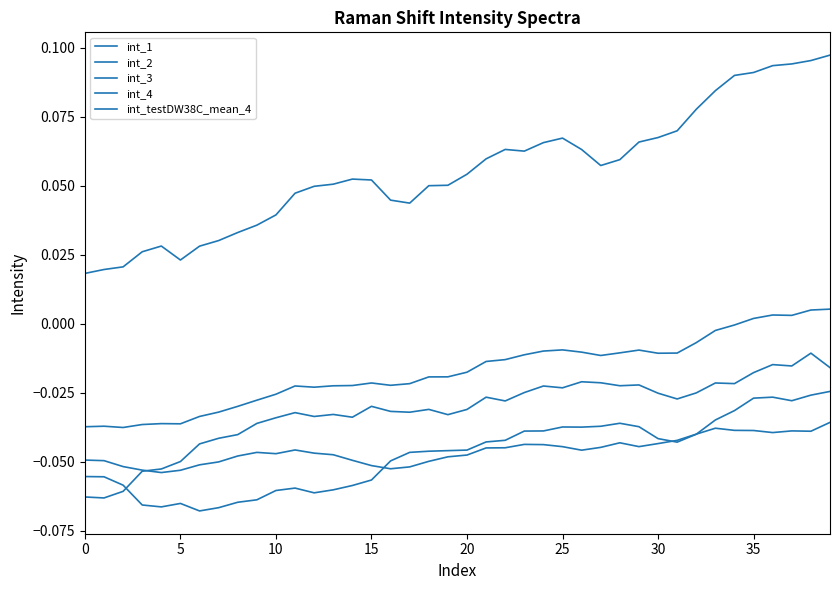

Does the chart have visible grid lines?

No